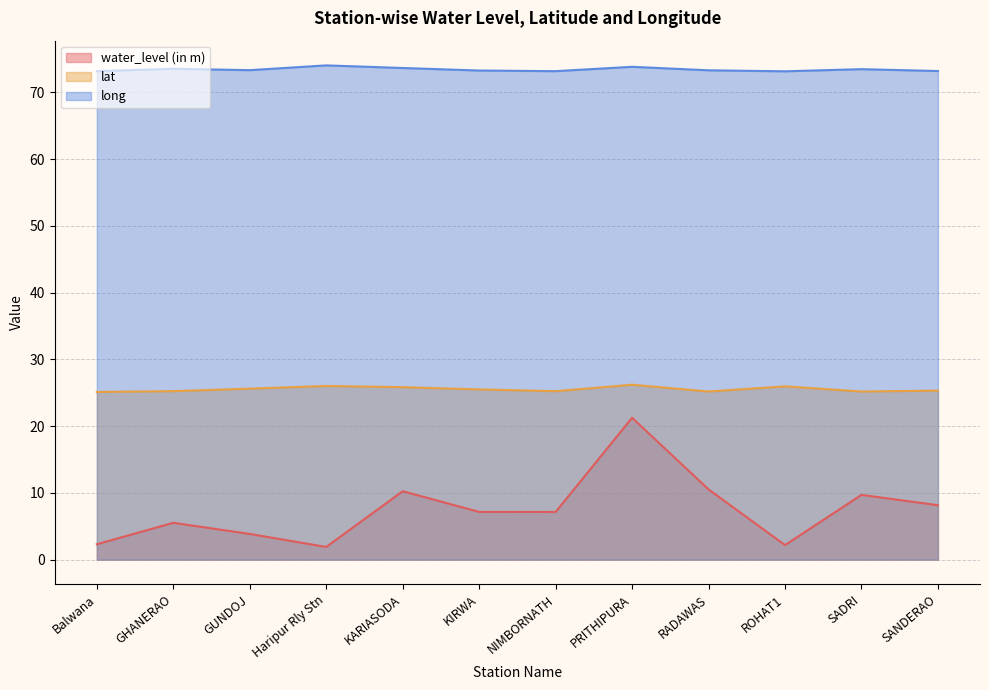

Reading left to right, extract all data points from this chart.

water_level (in m): 2.3	5.5	3.9	1.9	10.2	7.2	7.1	21.2	10.5	2.2	9.7	8.2
lat: 25.1	25.2	25.6	26.0	25.8	25.5	25.2	26.2	25.2	26.0	25.2	25.3
long: 73.2	73.5	73.3	74.0	73.6	73.3	73.2	73.8	73.3	73.1	73.5	73.2